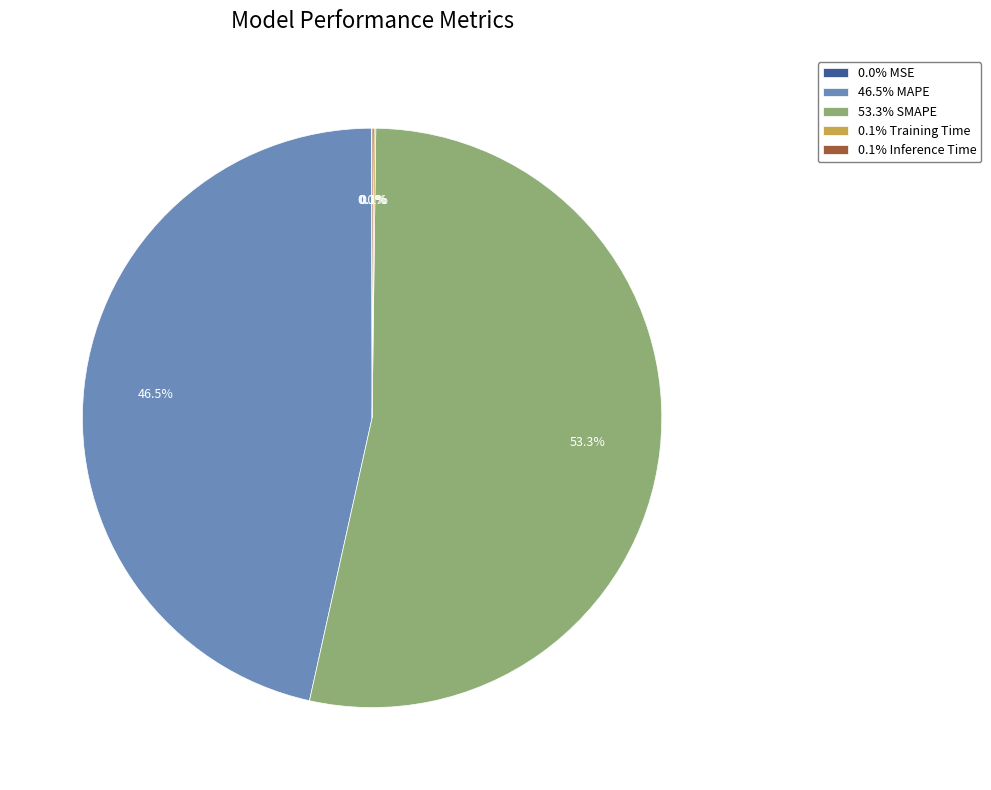

Which category accounts for the majority?

53.3% SMAPE